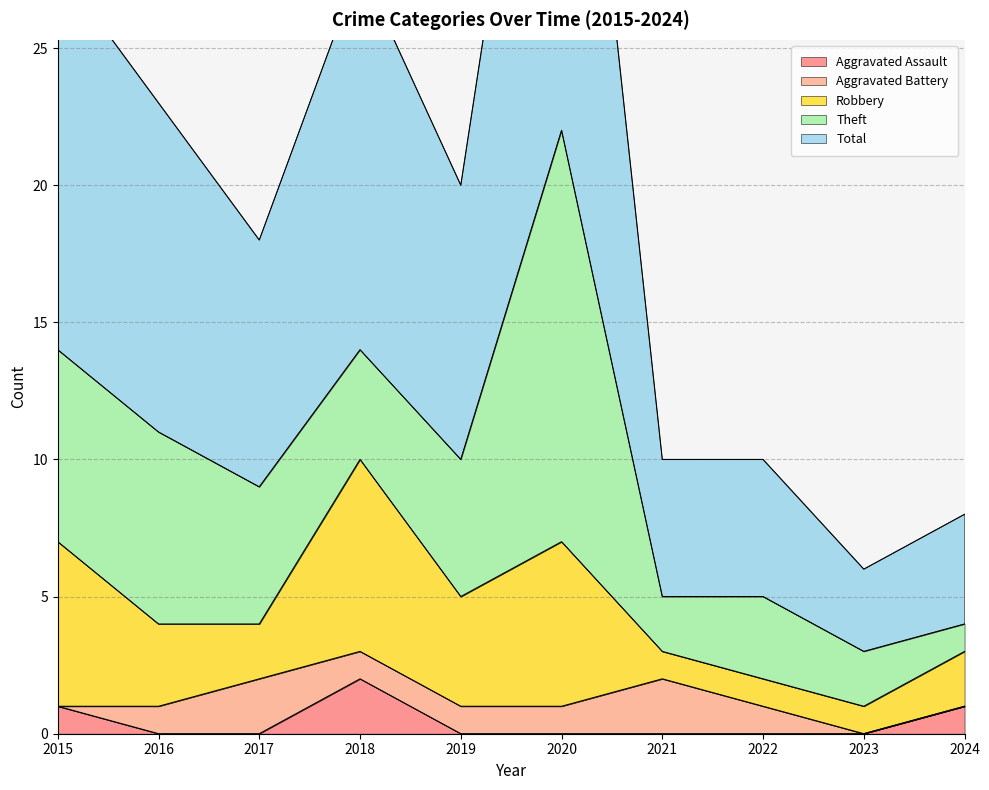

Where is the first local maximum for Robbery?

2018